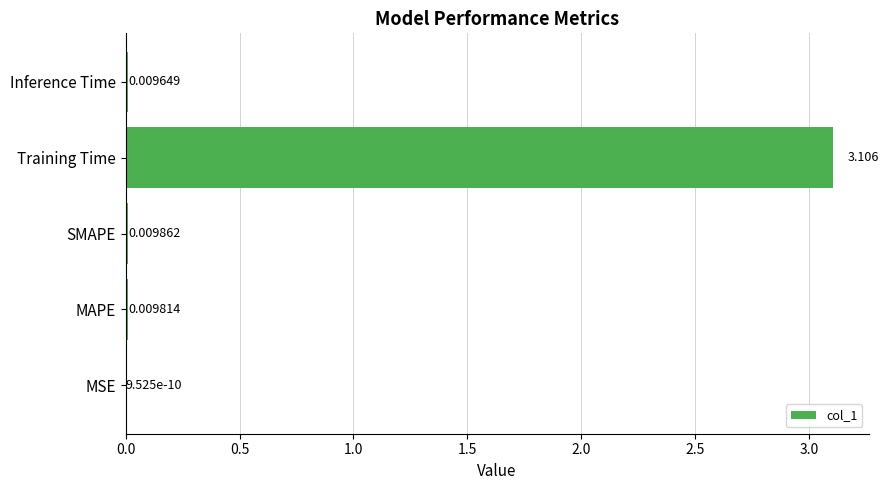

At which category does the chart reach its peak across all series?

Training Time